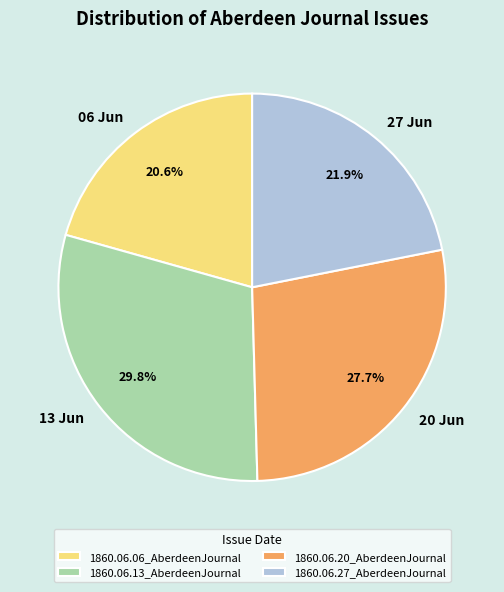

Which category has the smallest portion of the pie?

1860.06.06_AberdeenJournal